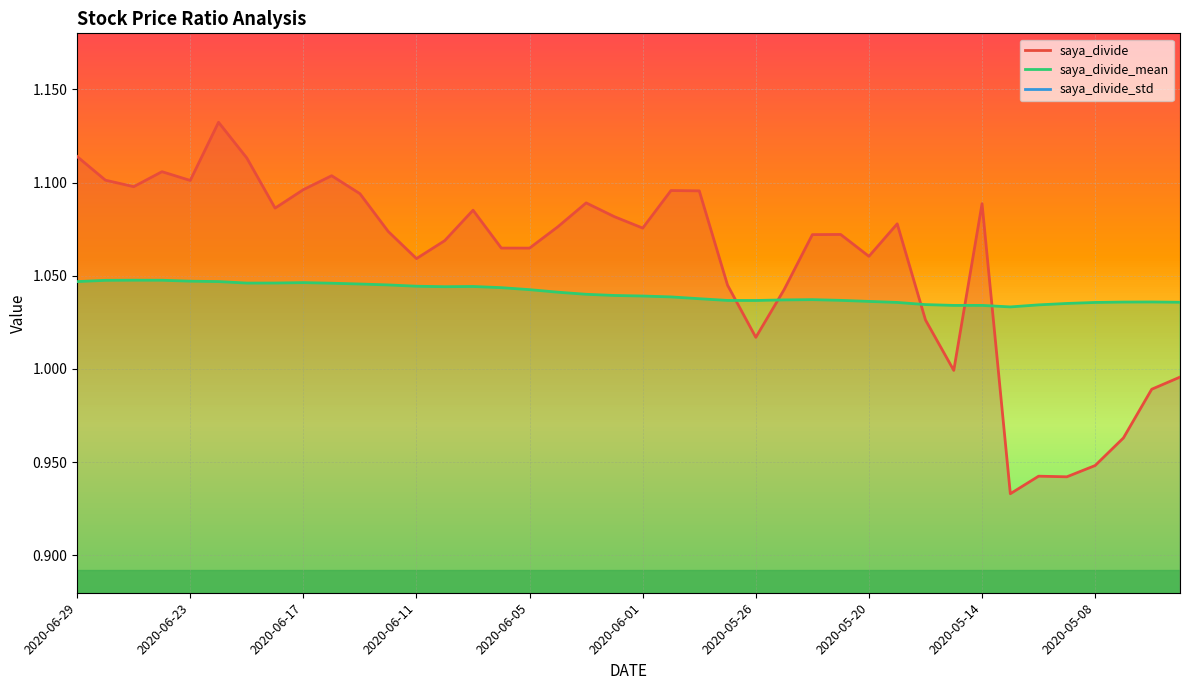

What is the sum of the saya_divide_mean values at 2020-04-30 and 2020-06-24?

2.1